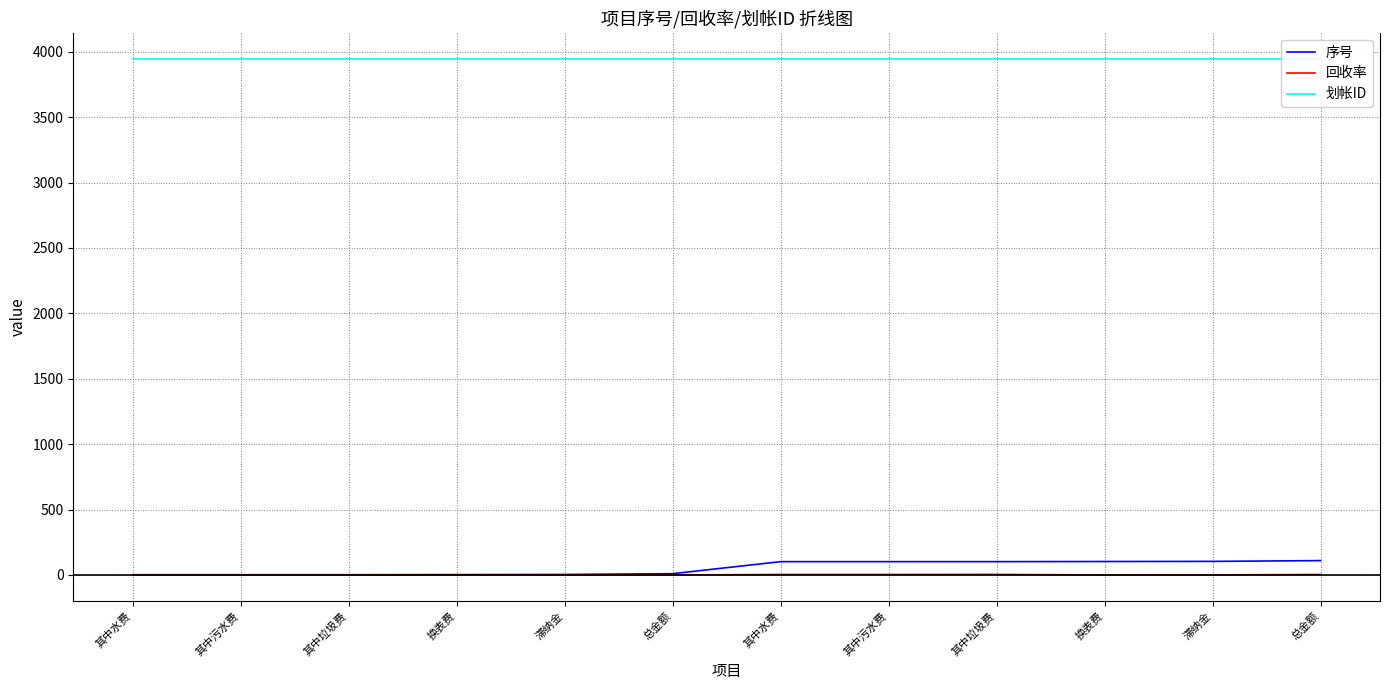

Does the chart display data point markers on the line(s)?

No